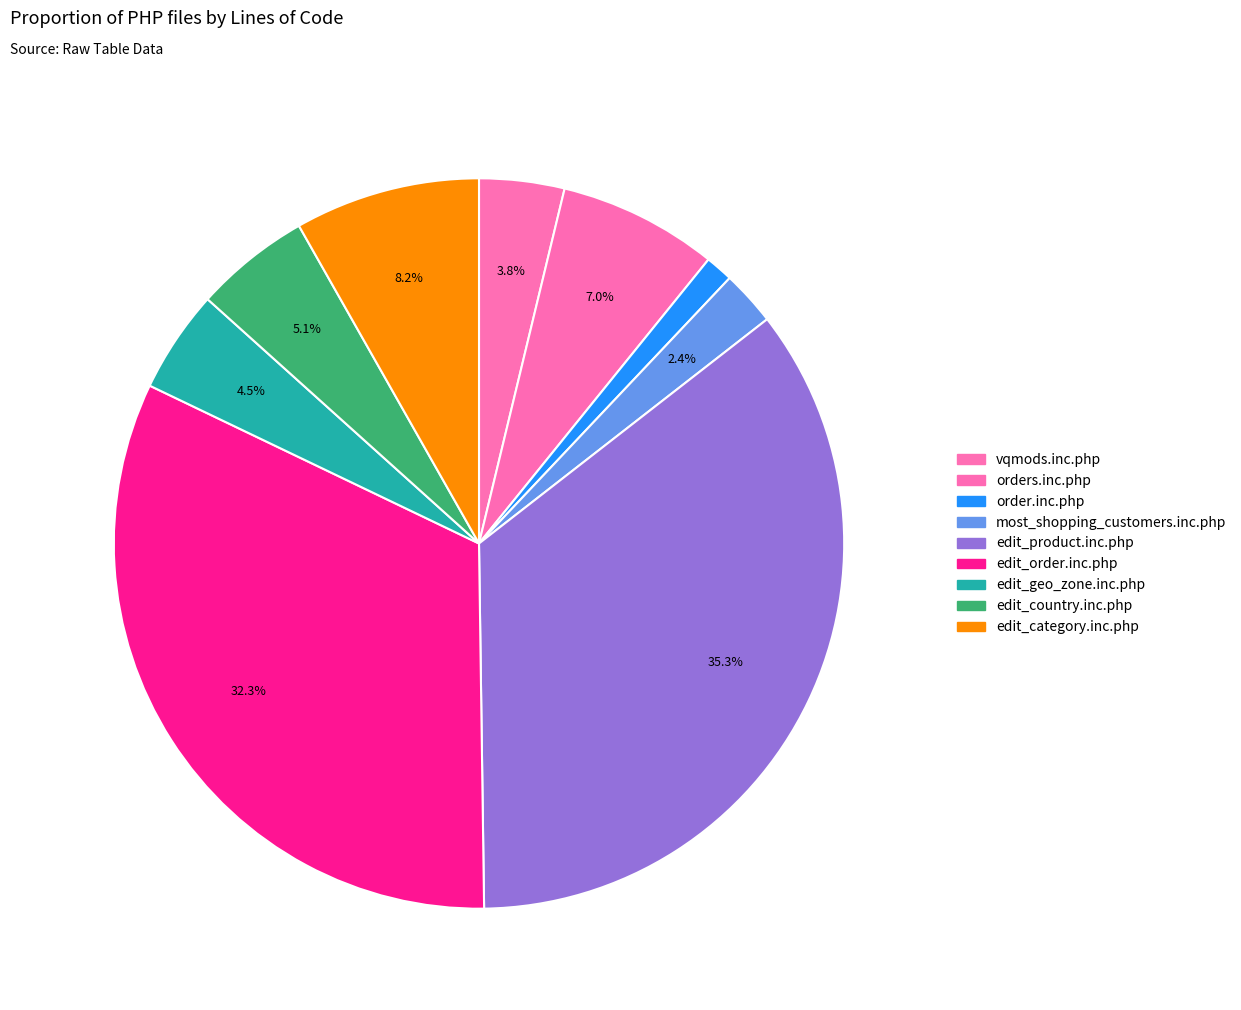

To the nearest percent, what is the difference between the edit_geo_zone.inc.php and edit_country.inc.php slice percentages?

1%